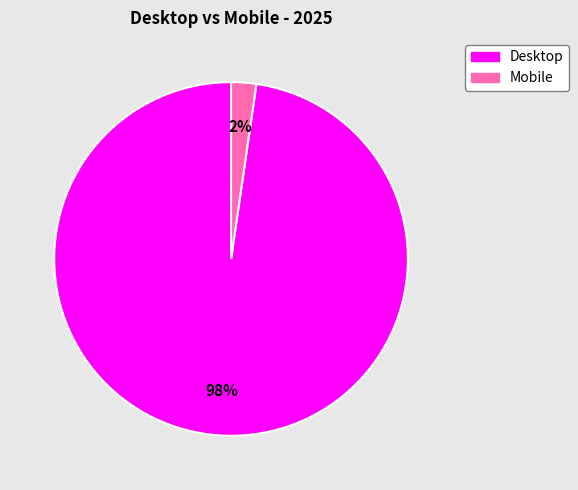

Does Desktop represent more than half of the total?

Yes